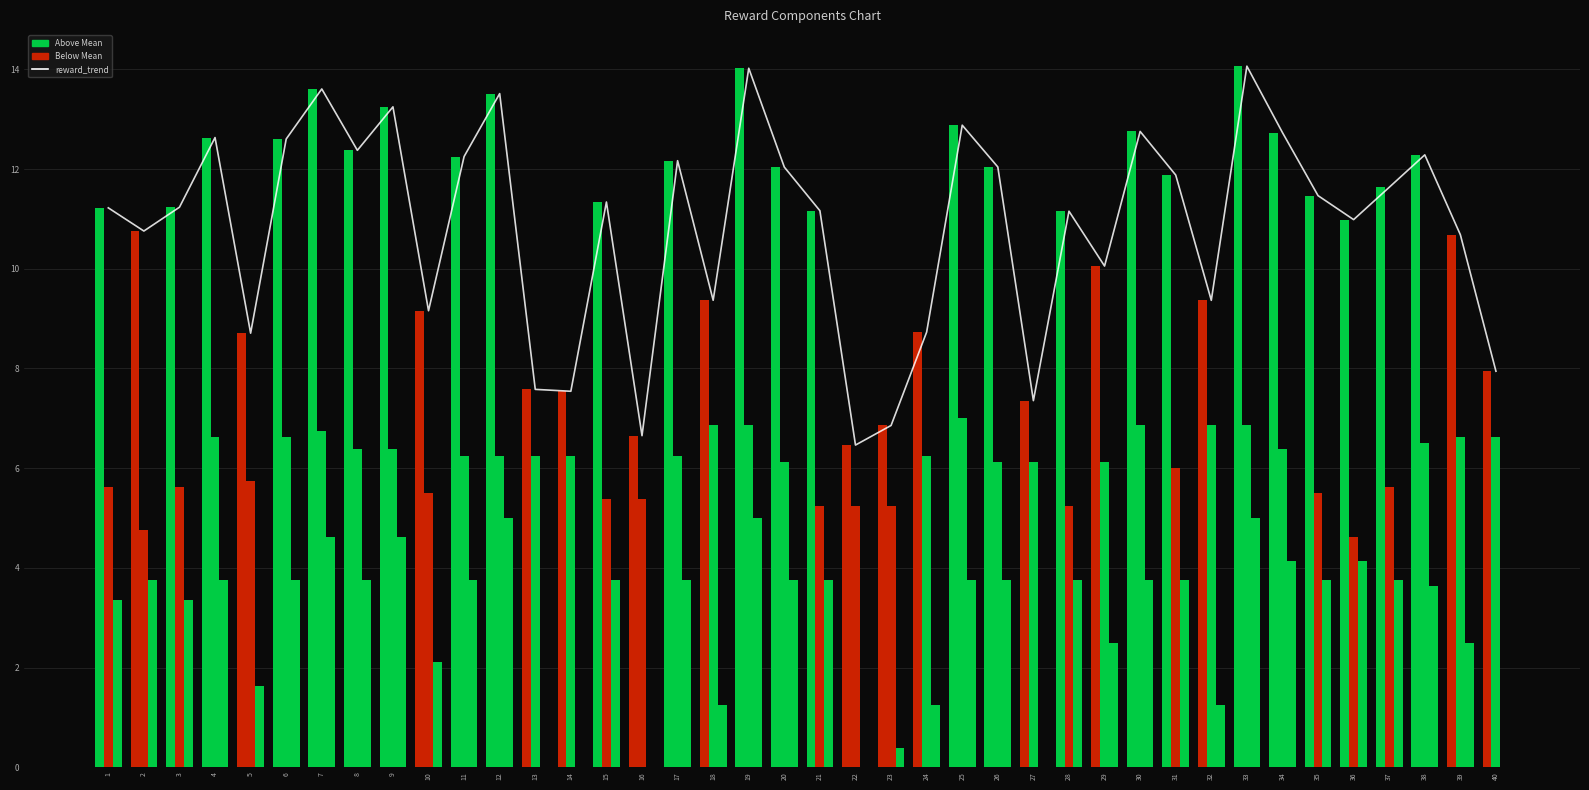

What is the difference between the highest and lowest values at 17?

8.4